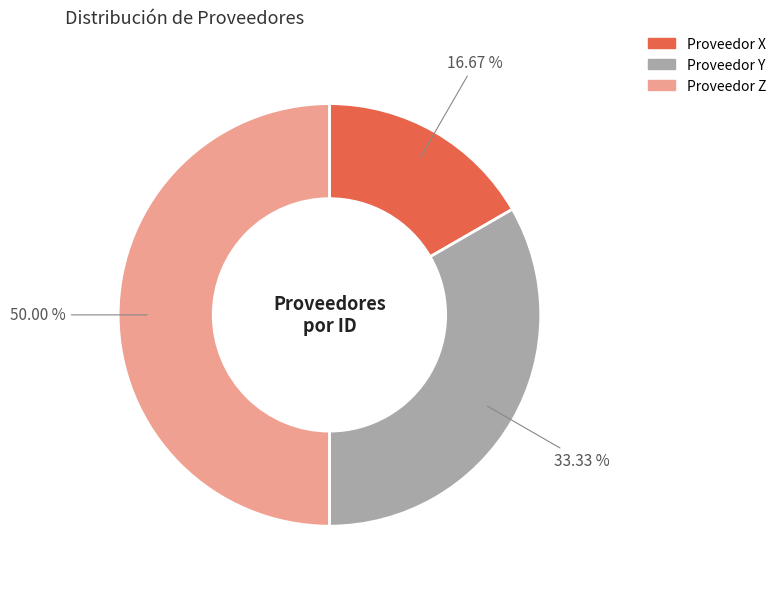

What is the ratio of the value at Proveedor Y to the value at Proveedor X?

2.0